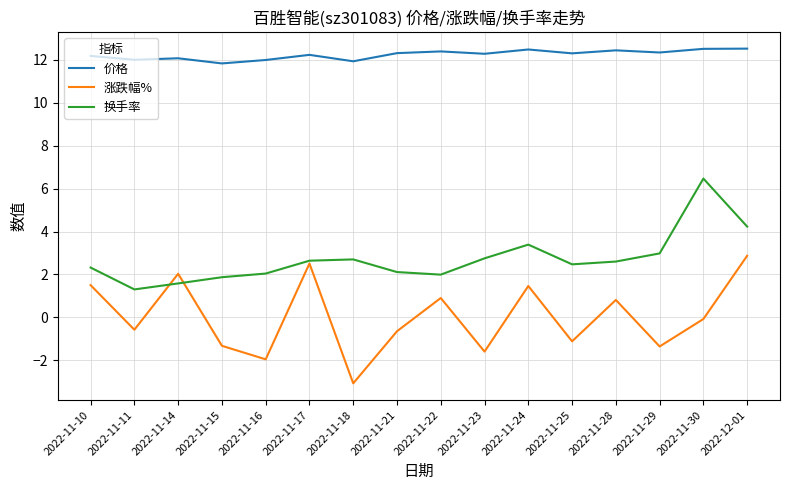

Does the chart have visible grid lines?

Yes